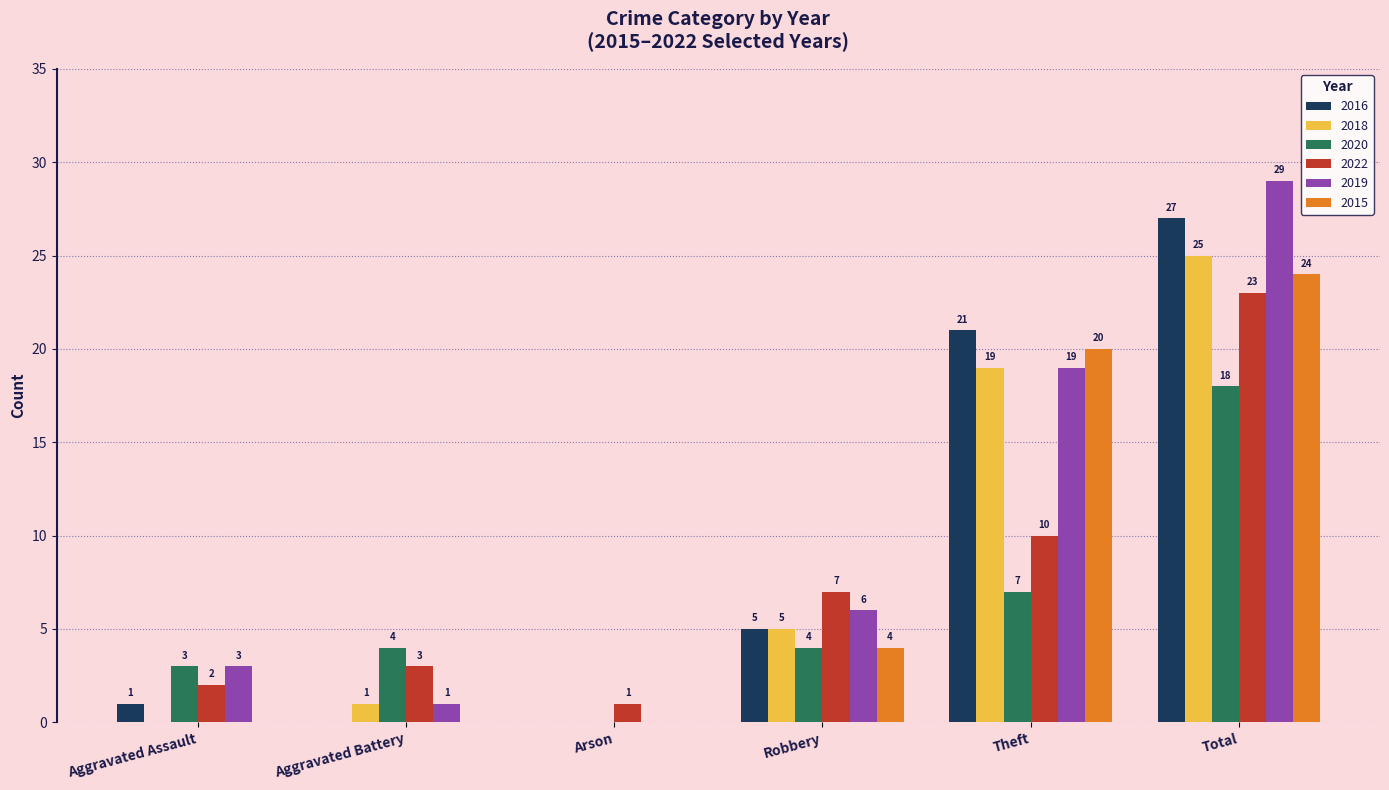

What is the sum of the 2019 values at Theft and Arson?

19